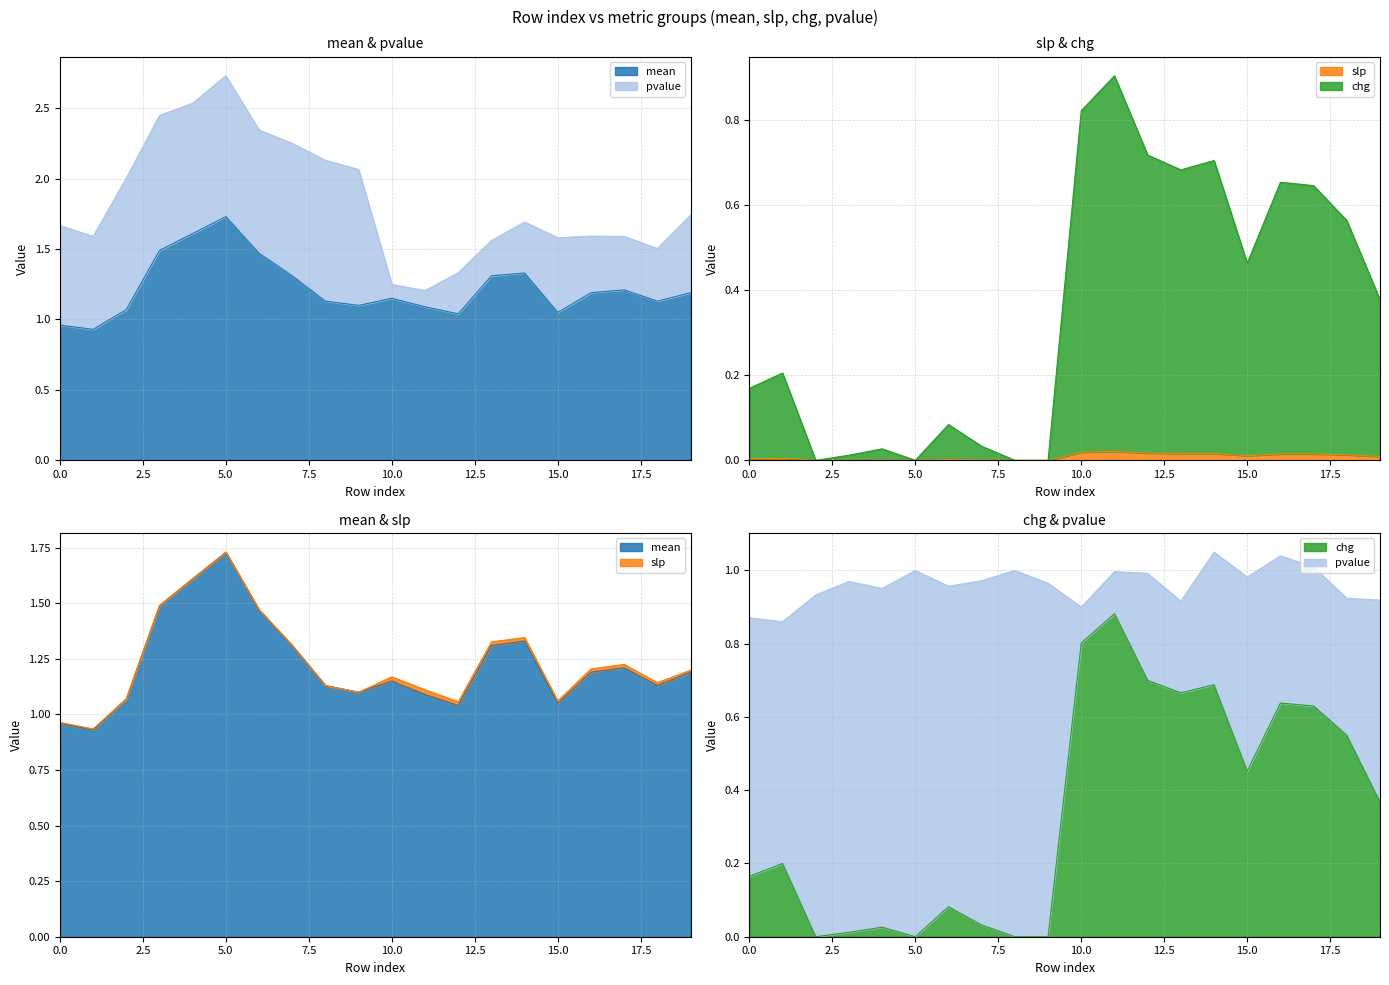

Is it true that slp equals 0.0 at 4?

False